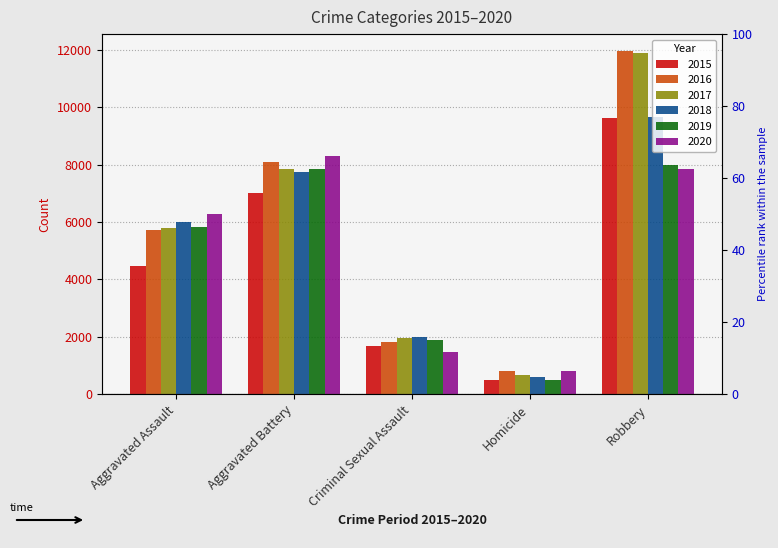

What is the difference between the 2015 values at Aggravated Battery and Criminal Sexual Assault?

5345